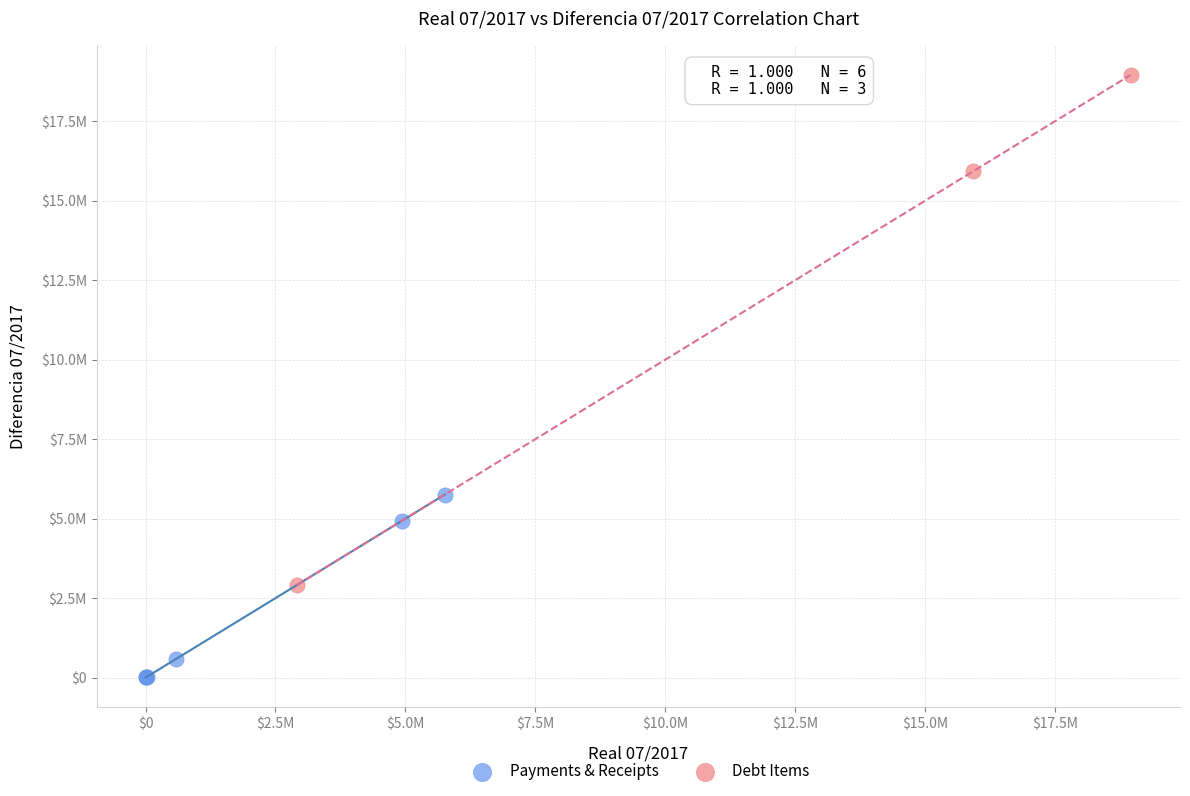

Which series contains the lowest Y value?

Payments & Receipts